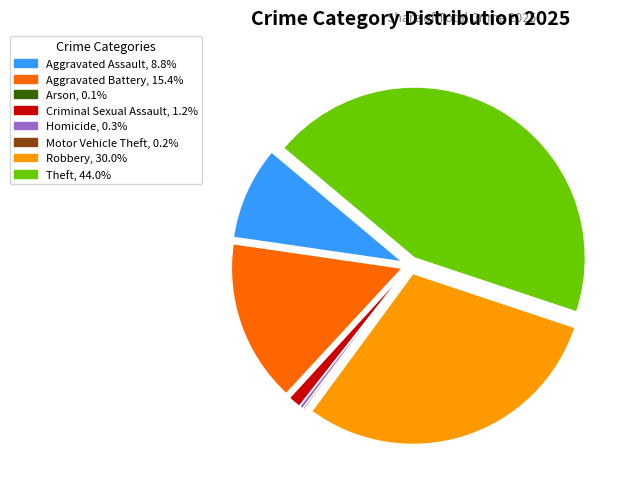

Does Homicide, 0.3% account for over 50% of the chart?

No